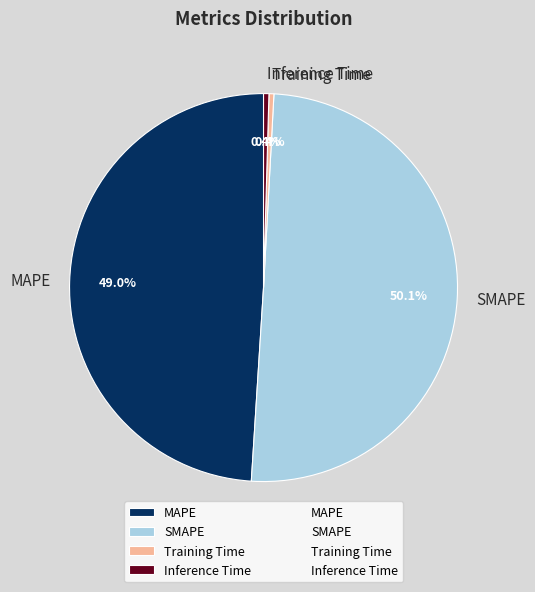

Combined, what portion of the pie is Inference Time and MAPE?

49.4%